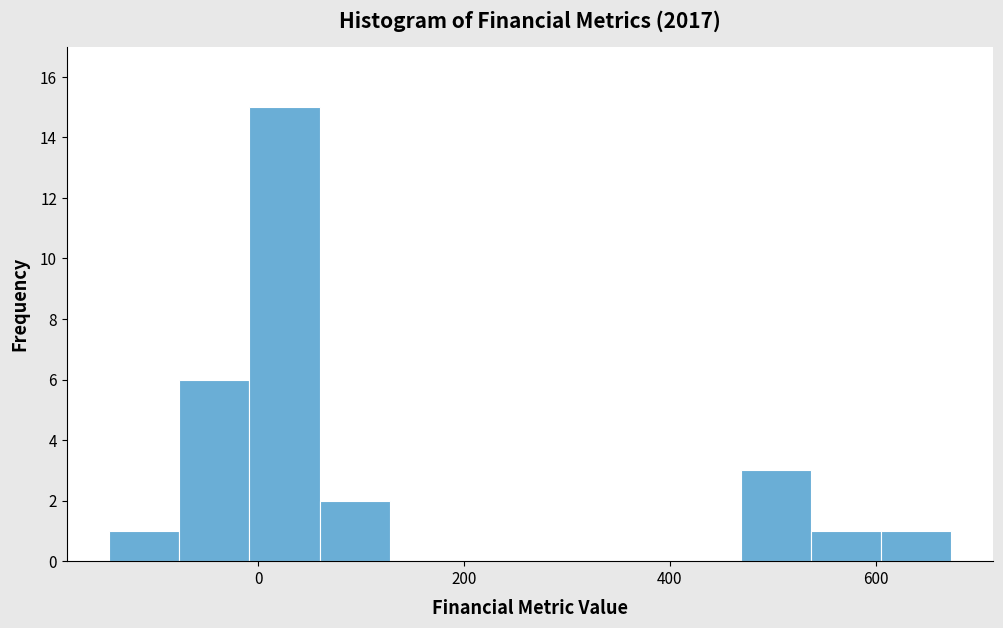

Read against the x-axis, roughly where is the centre of the tallest bar?

20